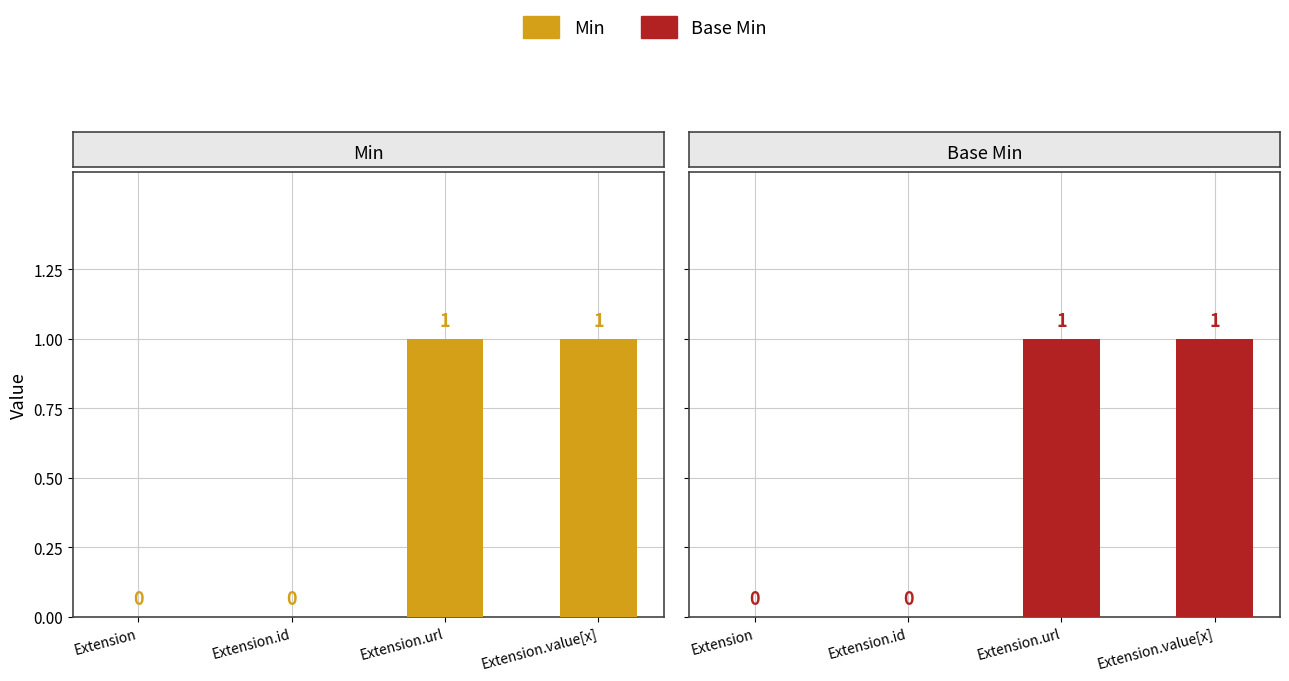

What is the greatest value displayed?

1